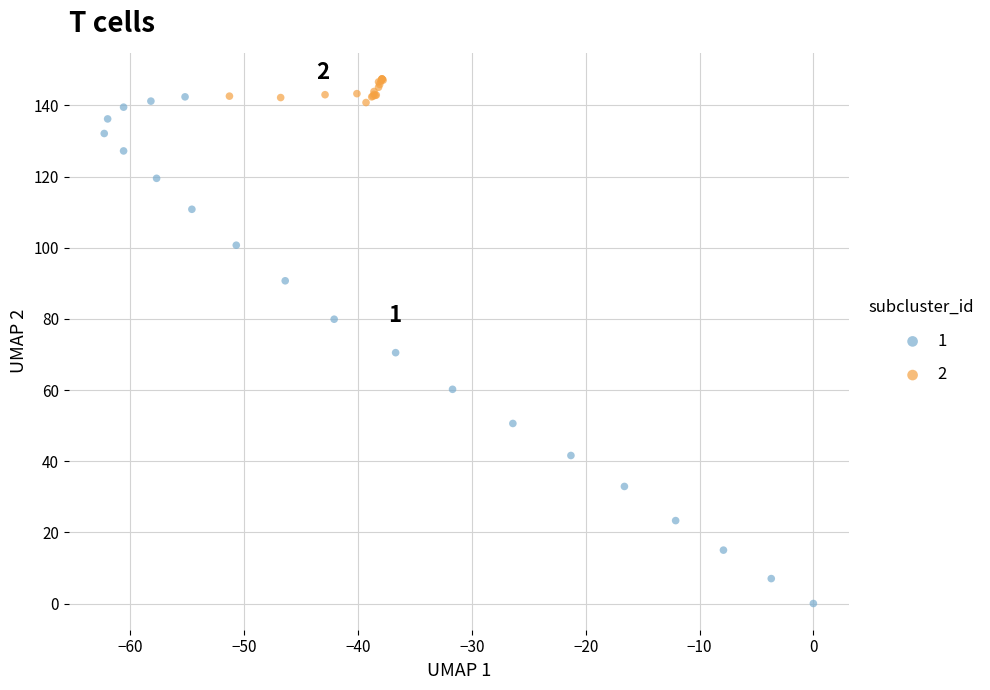

What are all the series names shown in the legend?

1, 2